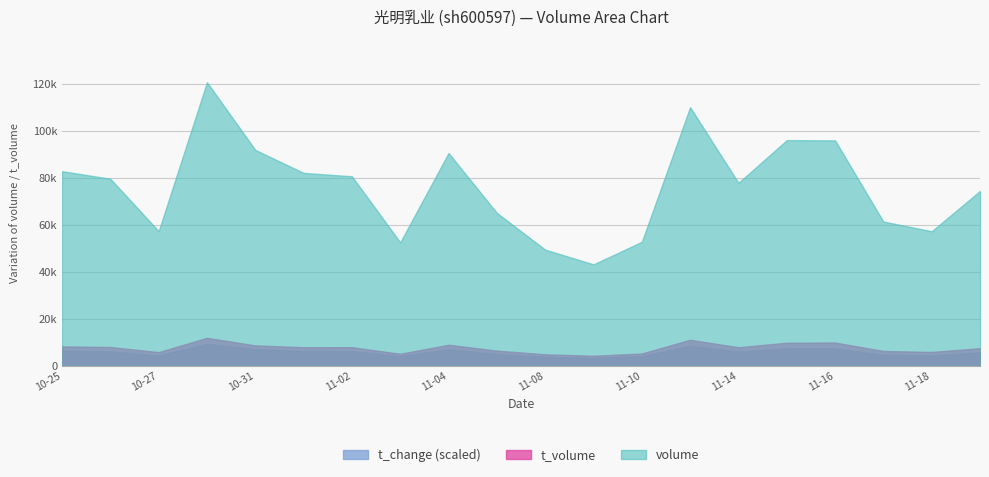

Rank the series by their maximum value, from lowest to highest.

t_change (scaled), t_volume, volume